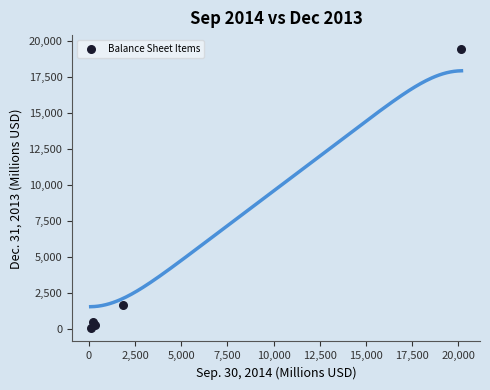

What Y value in the scatter plot is closest to 9788?

1728